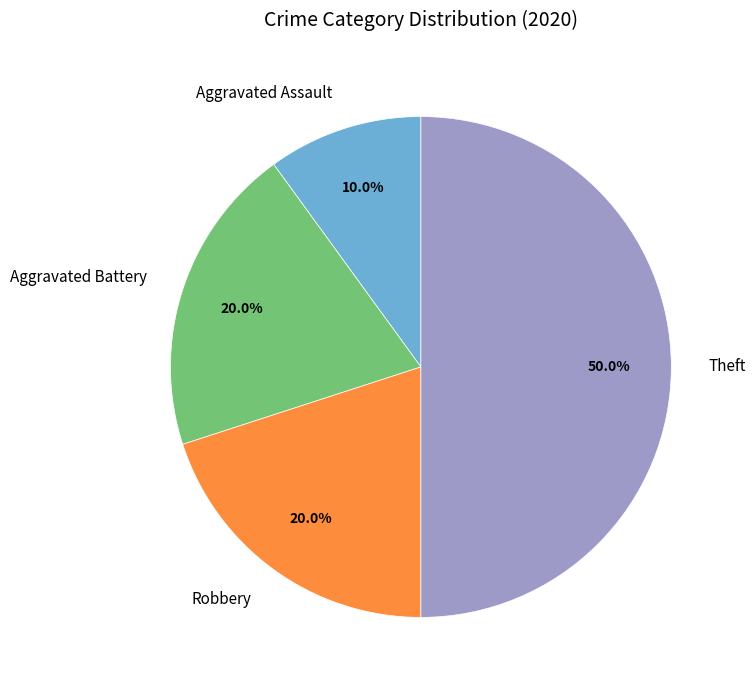

Between Theft and Robbery, which is larger?

Theft